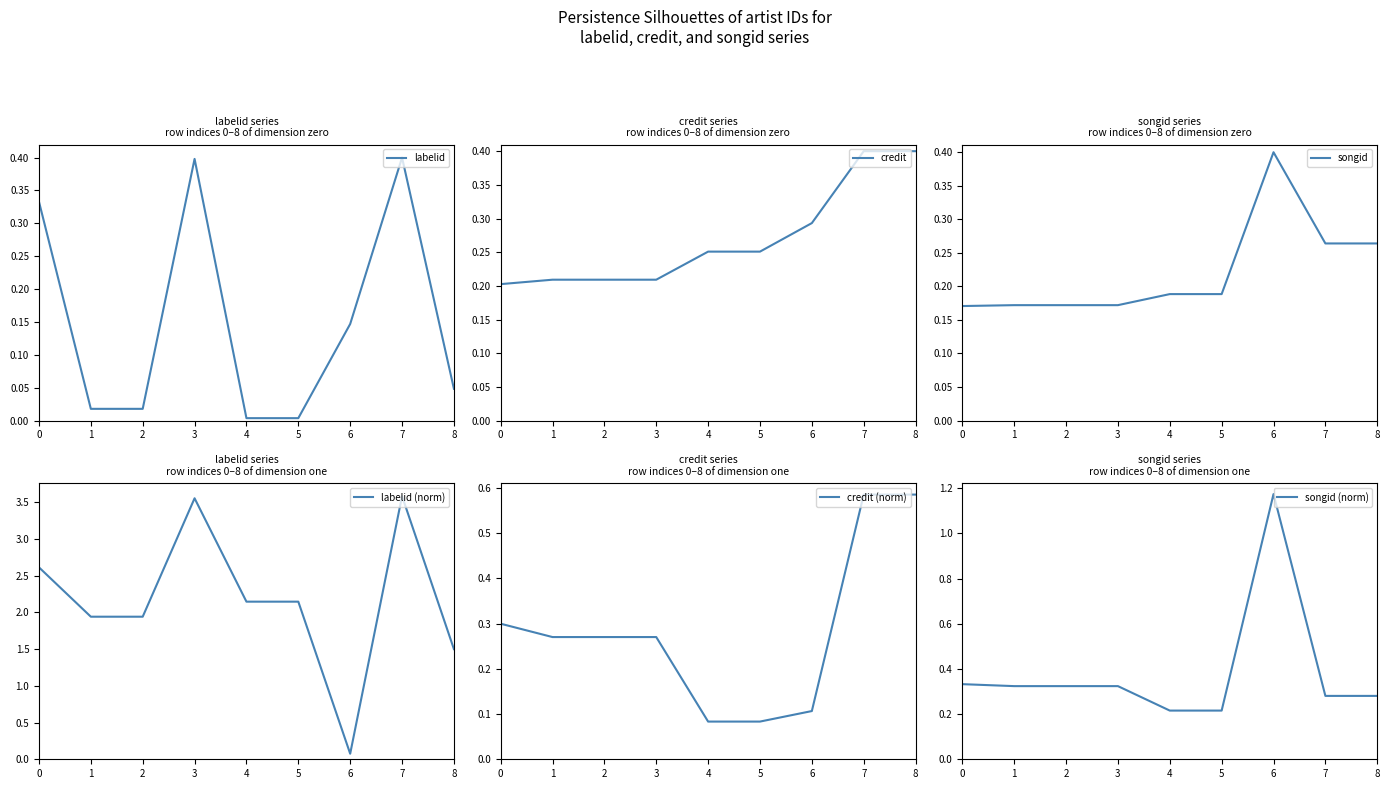

Does the chart have visible grid lines?

No